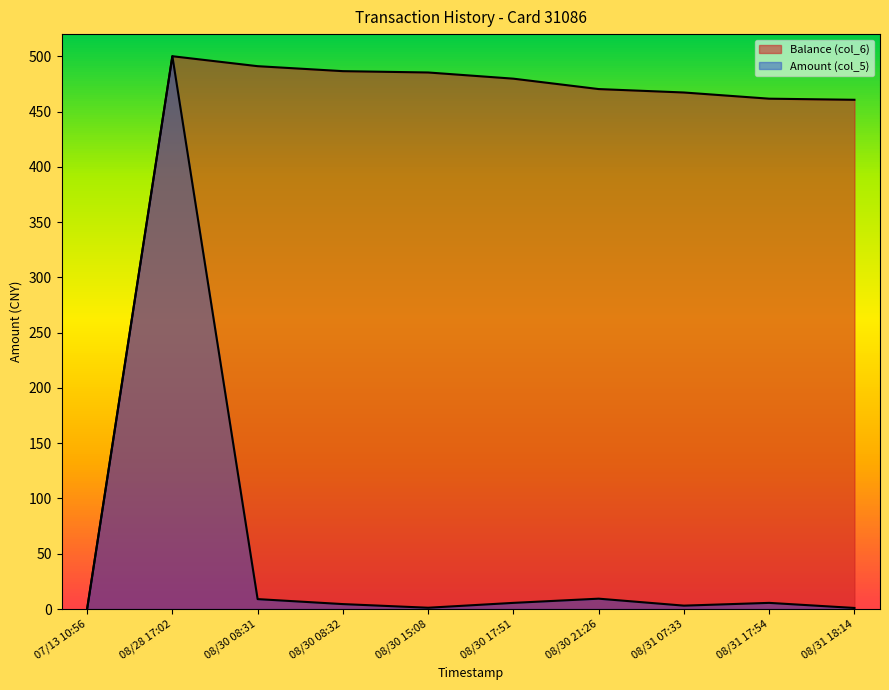

What is the value of the Balance (col_6) point at the 4th from the left?

486.5